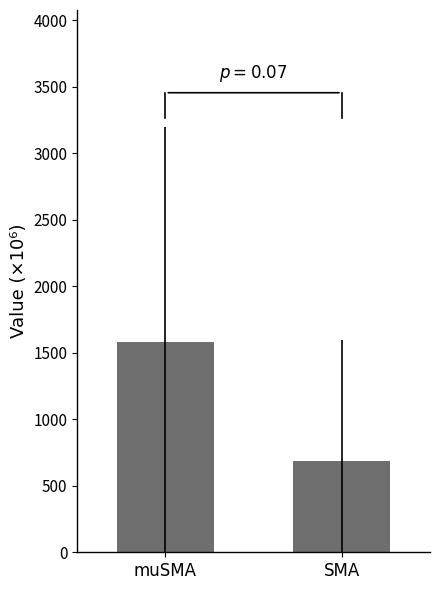

Reading right to left, extract all data points from this chart.

SMA=689.9	muSMA=1579.5